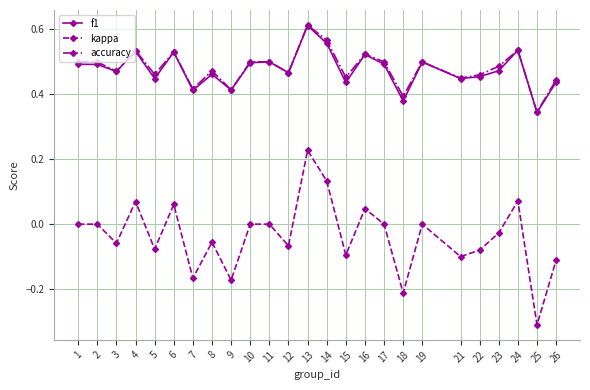

What is the total value across all series at 11?

1.0